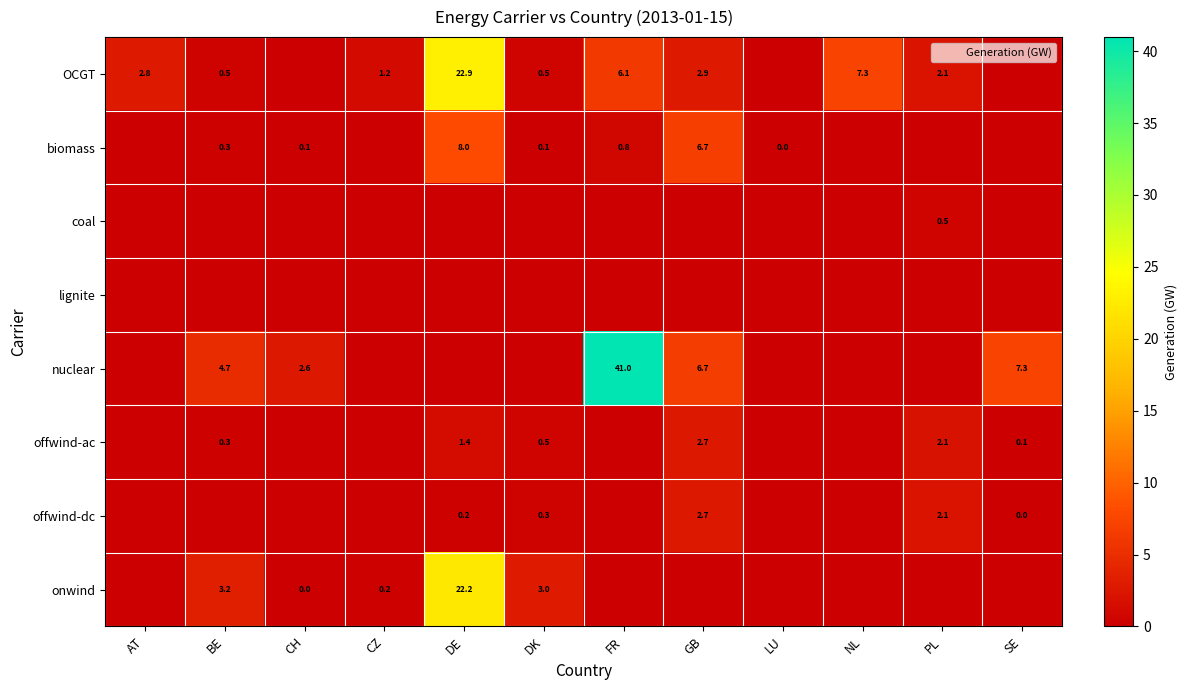

Rank the series at BE from lowest to highest value.

coal, lignite, offwind-dc, offwind-ac, biomass, OCGT, onwind, nuclear